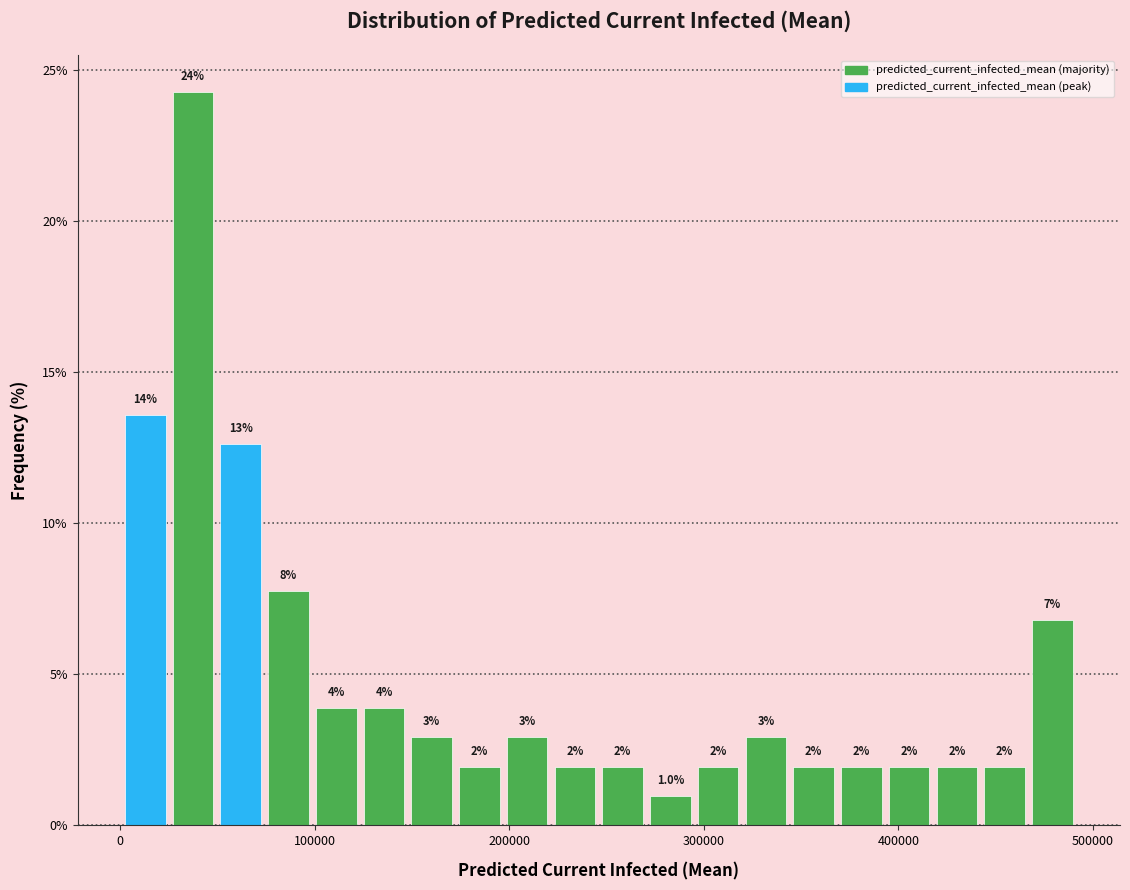

Read against the x-axis, roughly where is the centre of the tallest bar?

40000